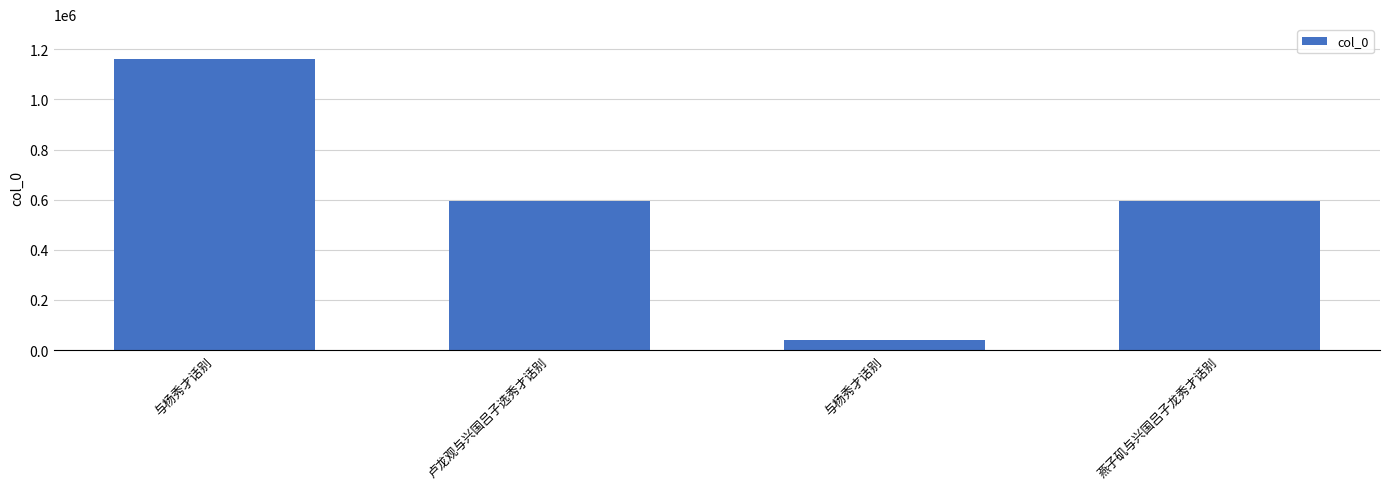

What is the difference between the maximum and minimum values?

1124946